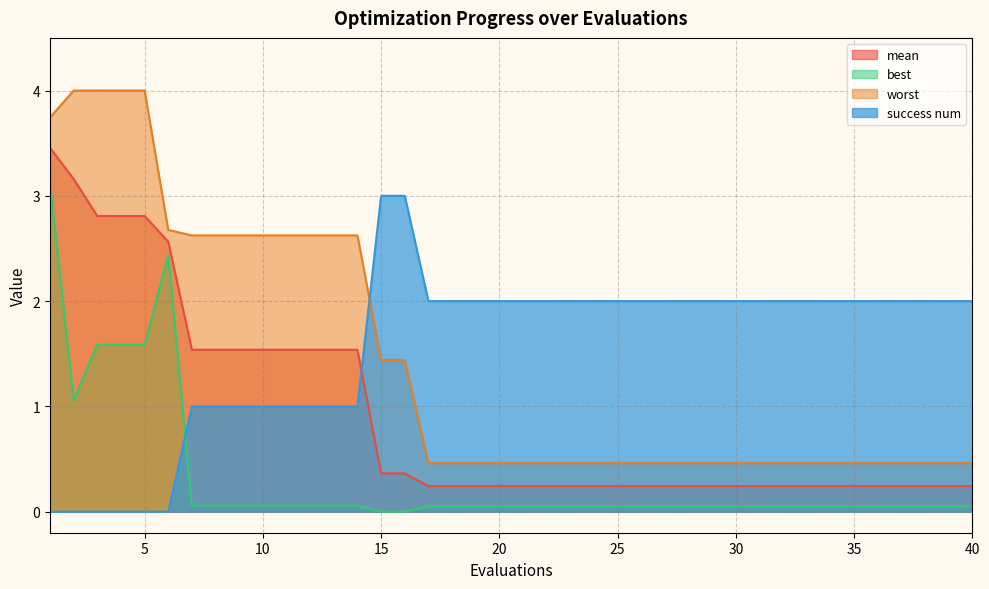

Read the success num value at 9.

1.0